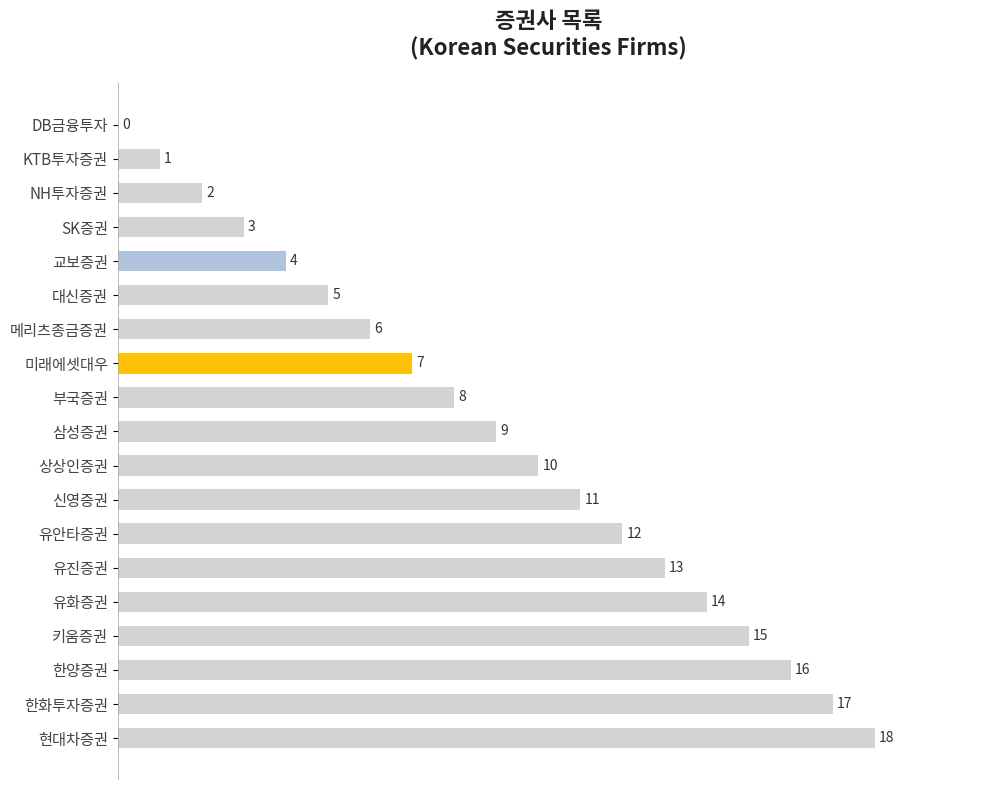

Does the chart contain stacked bars?

No